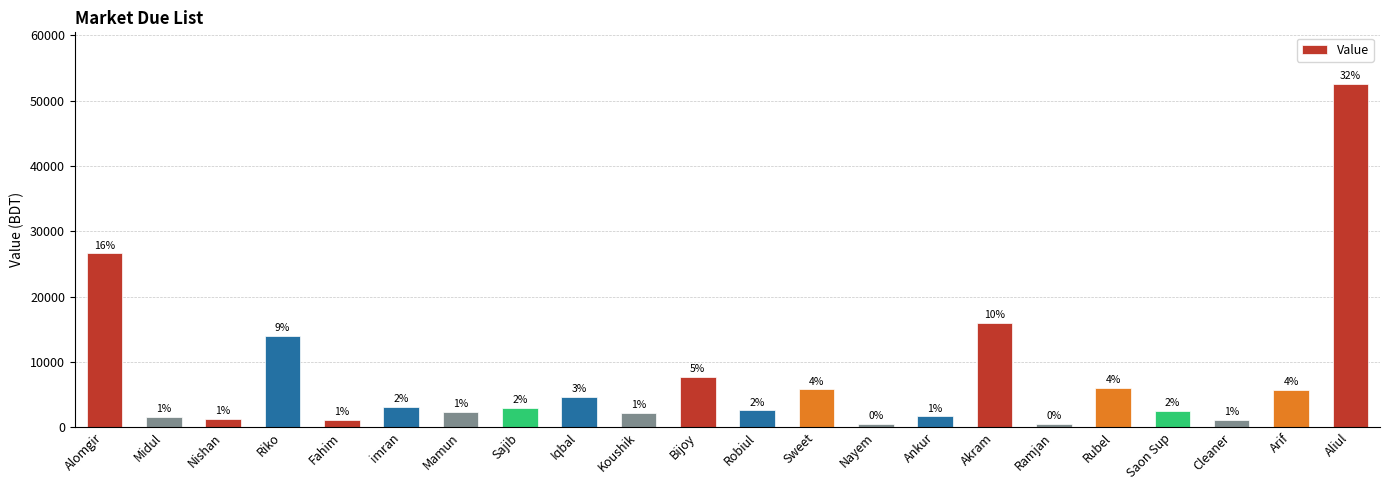

What position from the right is Nishan?

20